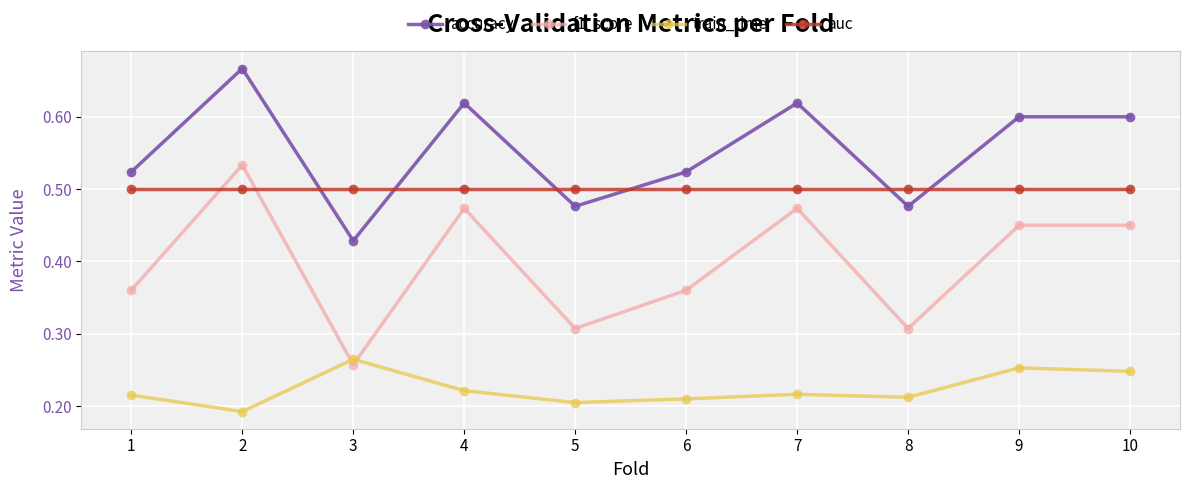

Is the value of auc at 9 greater than the value of train_time at 4?

Yes